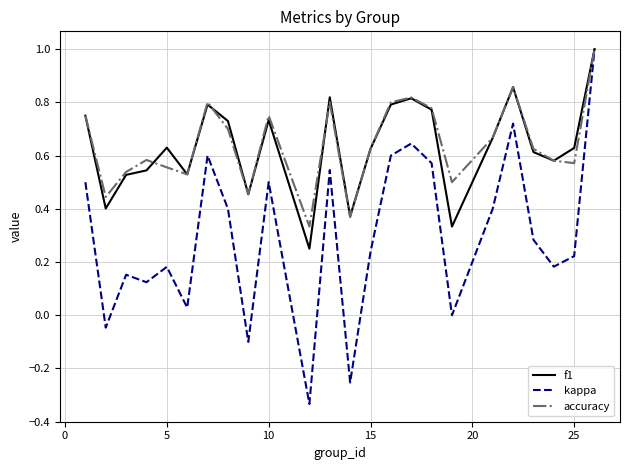

What is the sum of all f1 values?

15.2